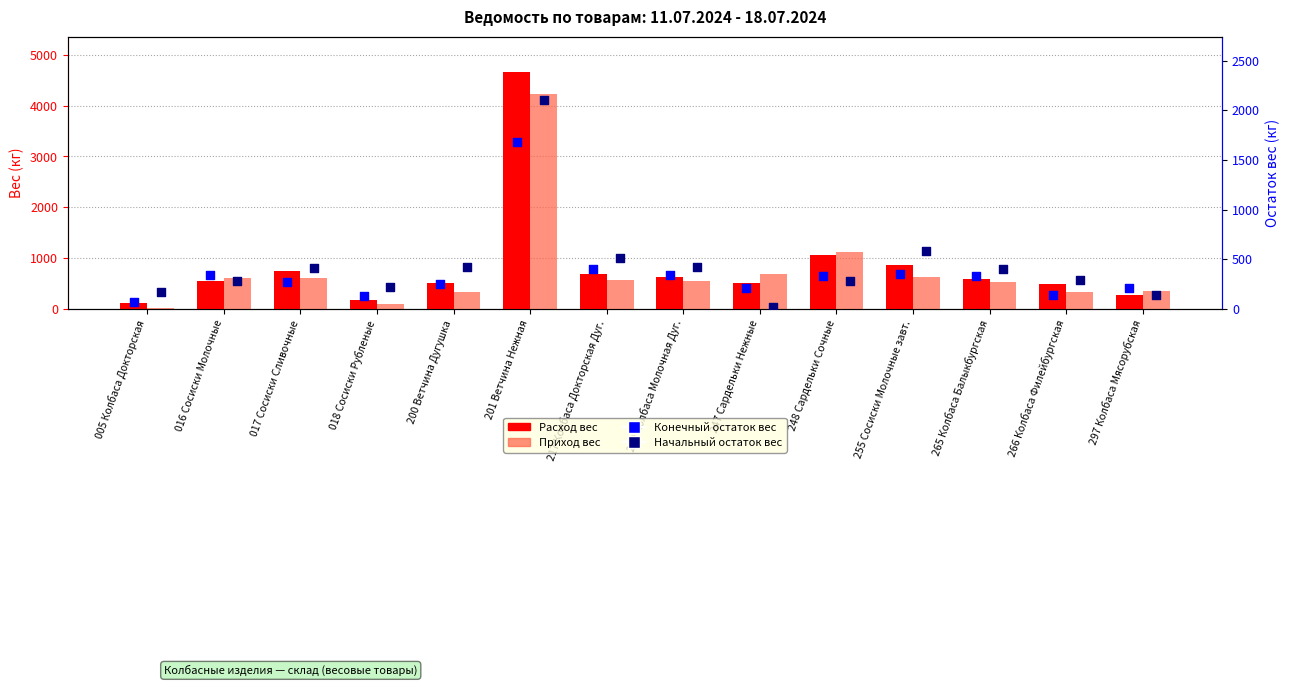

Which series contains the highest Y value?

Расход вес